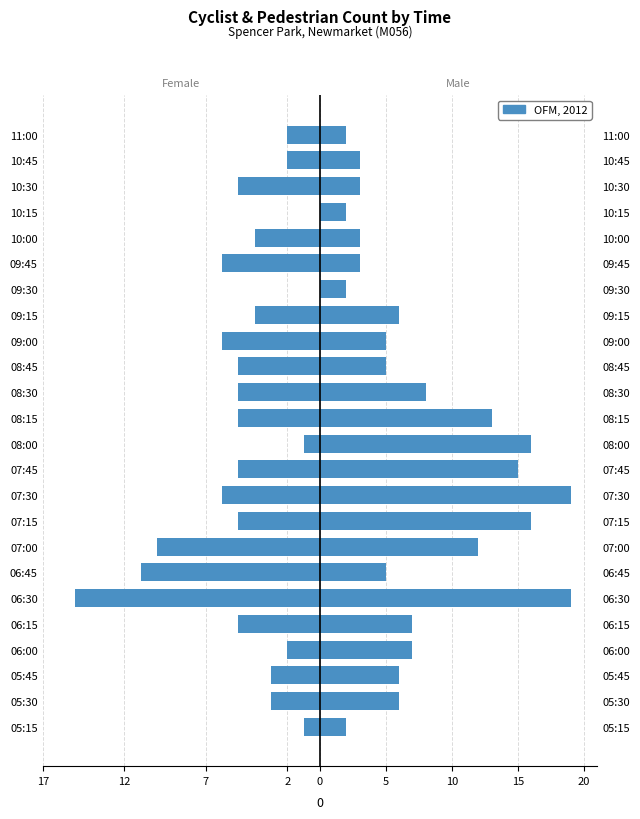

Between 08:30 and 09:15, which series saw the biggest shift?

OFM, 2012